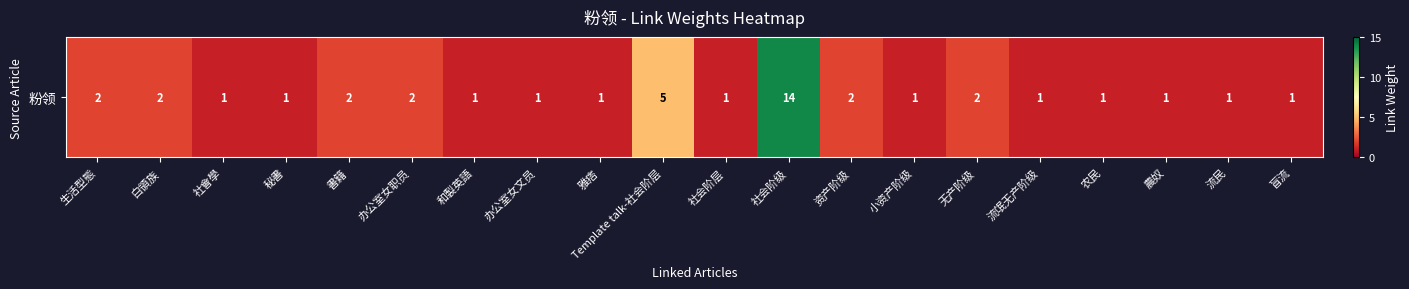

List the labels in order of value, largest first.

社会阶级, Template talk-社会阶层, 生活型態, 白領族, 書籍, 办公室女职员, 资产阶级, 无产阶级, 社會學, 秘書, 和製英語, 办公室女文员, 雅痞, 社会阶层, 小资产阶级, 流氓无产阶级, 农民, 農奴, 流民, 盲流